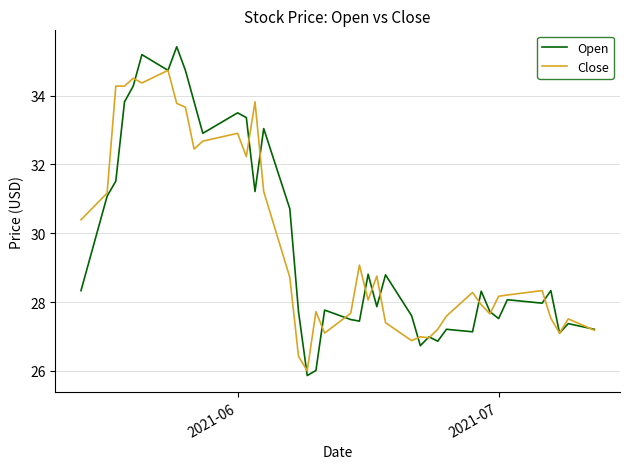

Which series has the widest spread of values?

Open